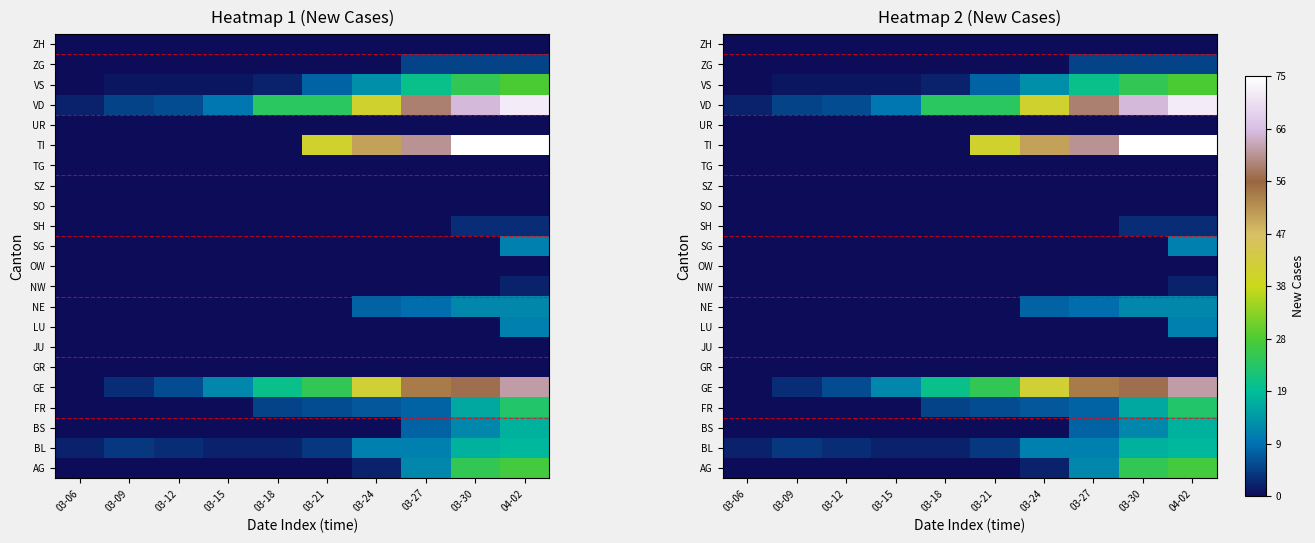

At which label does NW reach its peak?

04-02